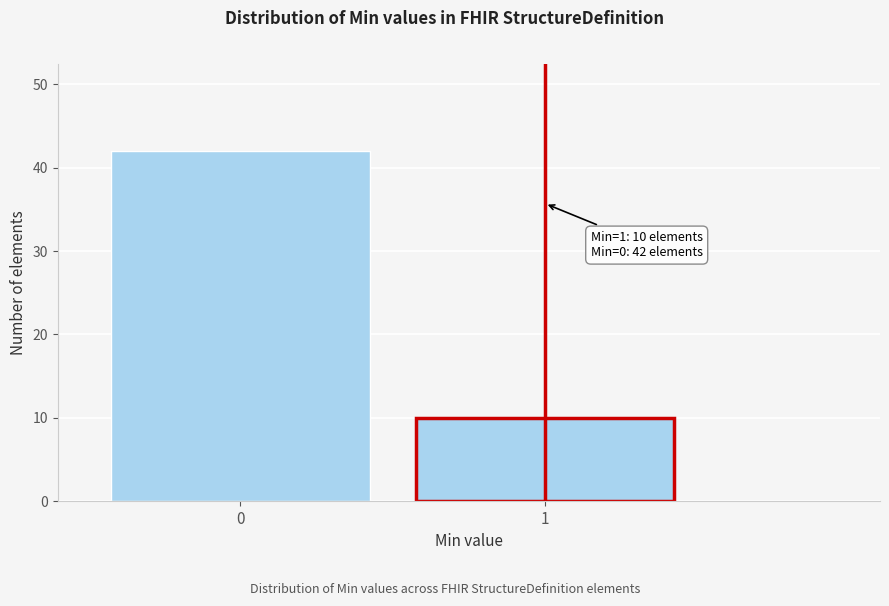

Reading left to right, list all the values displayed in this chart.

0=42	1=10